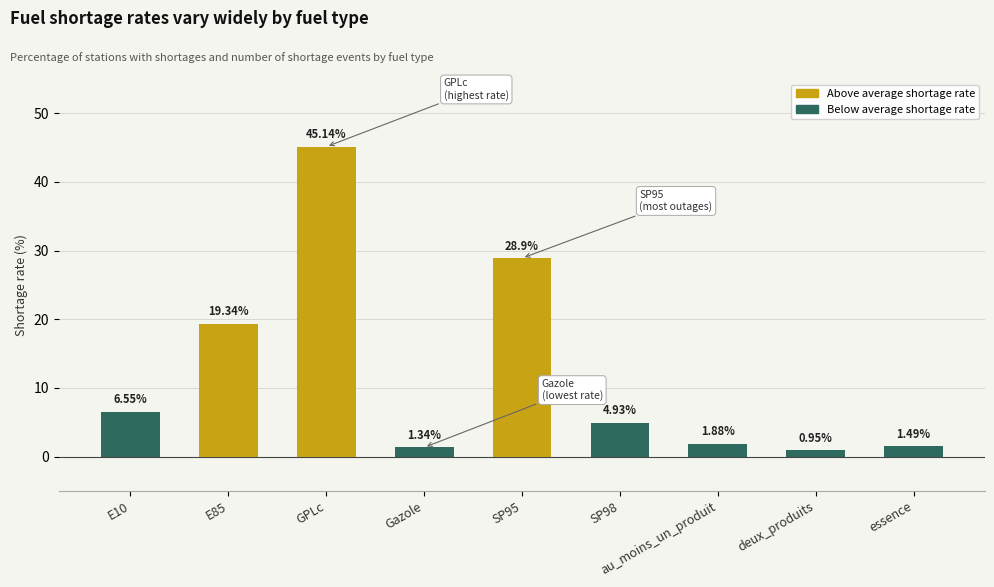

What is the ratio of the value at deux_produits to the value at au_moins_un_produit?

0.5